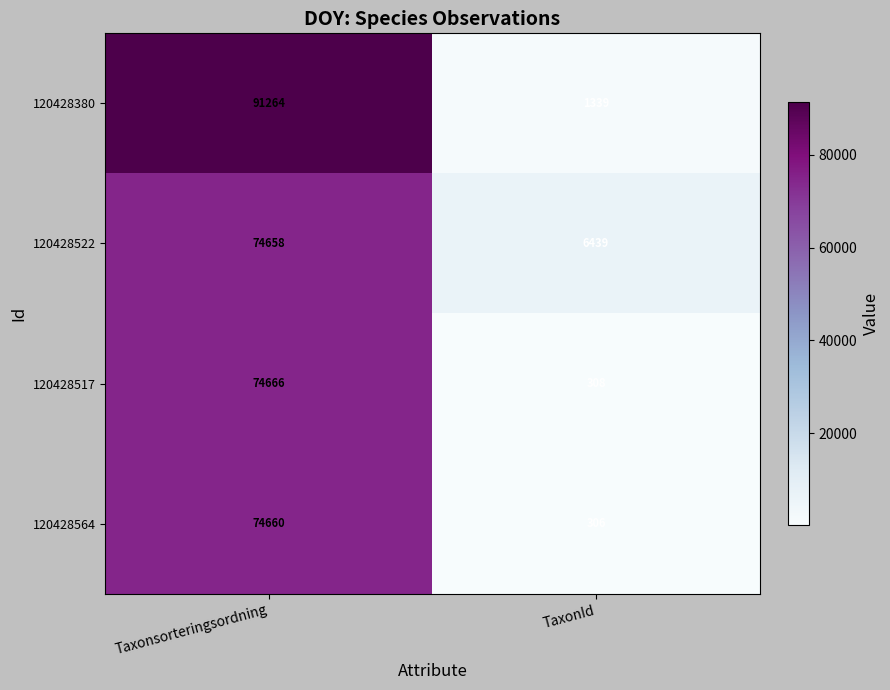

Rank the series at TaxonId from highest to lowest value.

120428522, 120428380, 120428517, 120428564